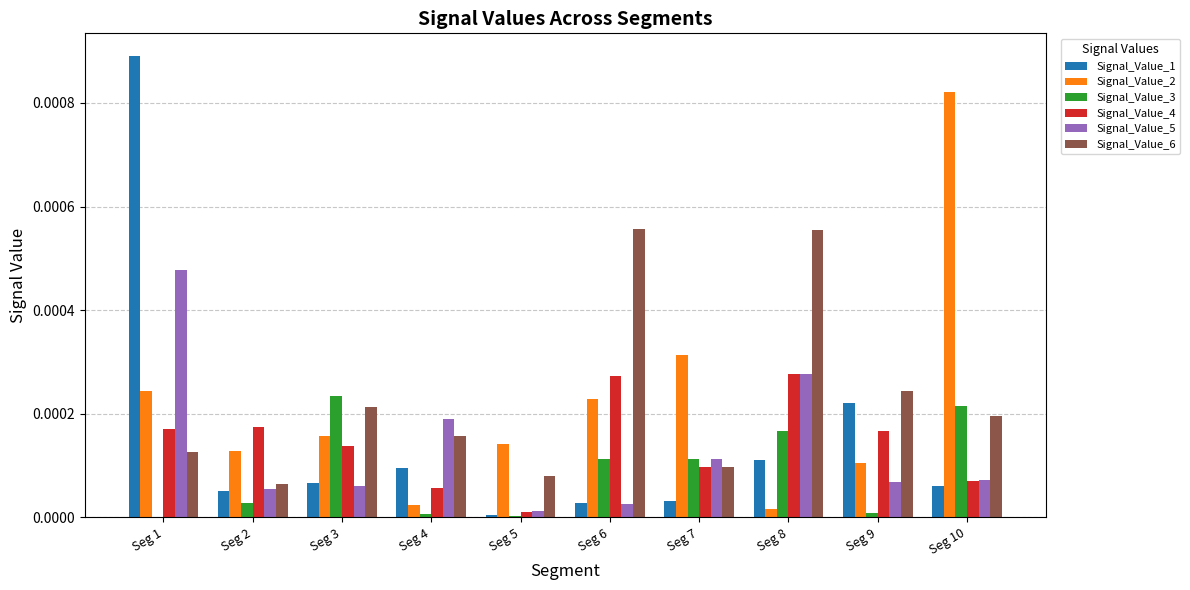

The value of Signal_Value_6 at Seg 7 is 0.0. True or false?

True